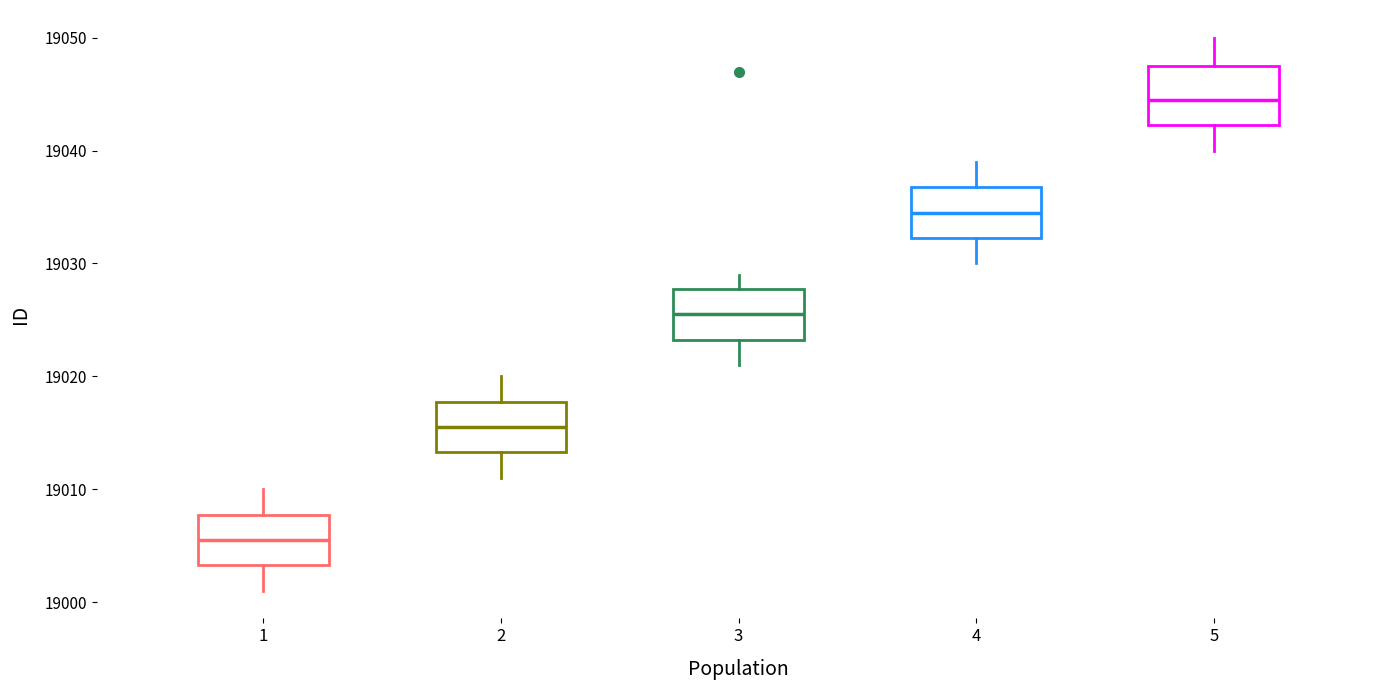

Where does the median line of the box at x = 1 sit on the y-axis? The values are not printed on the chart, so give them approximately, as read against the axis.

19006